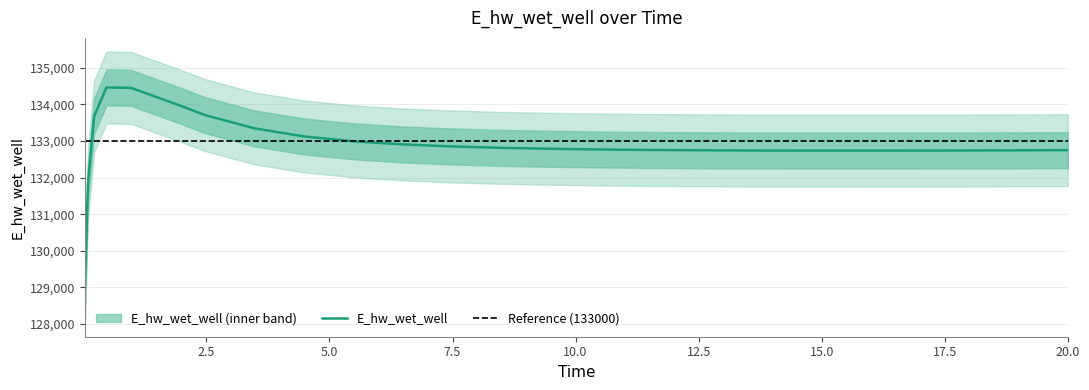

Does the chart have visible grid lines?

Yes